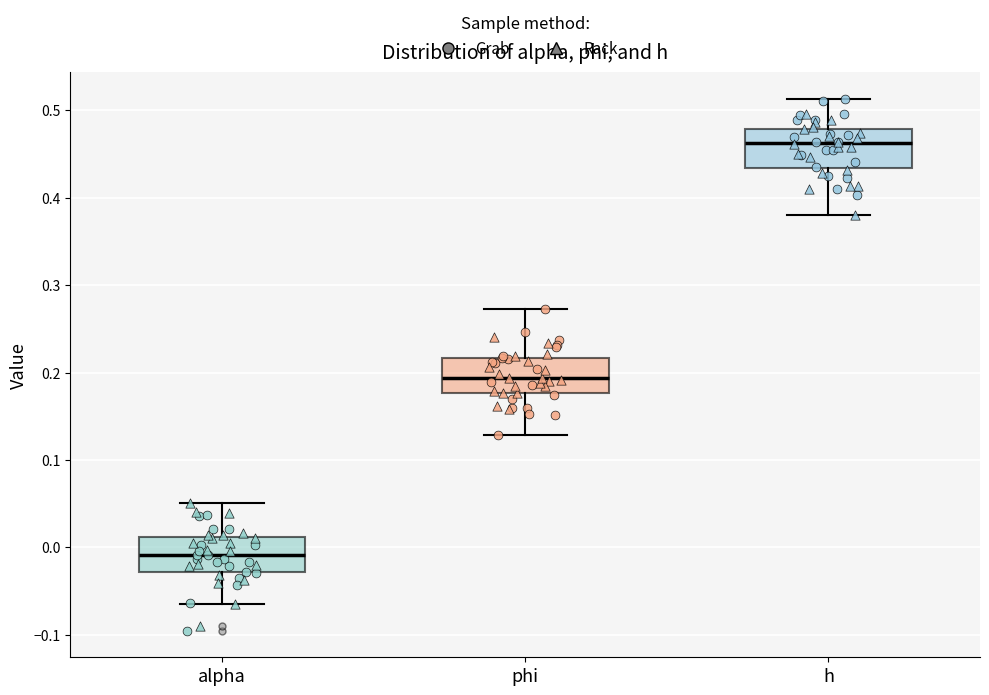

Which box has the highest median line?

h